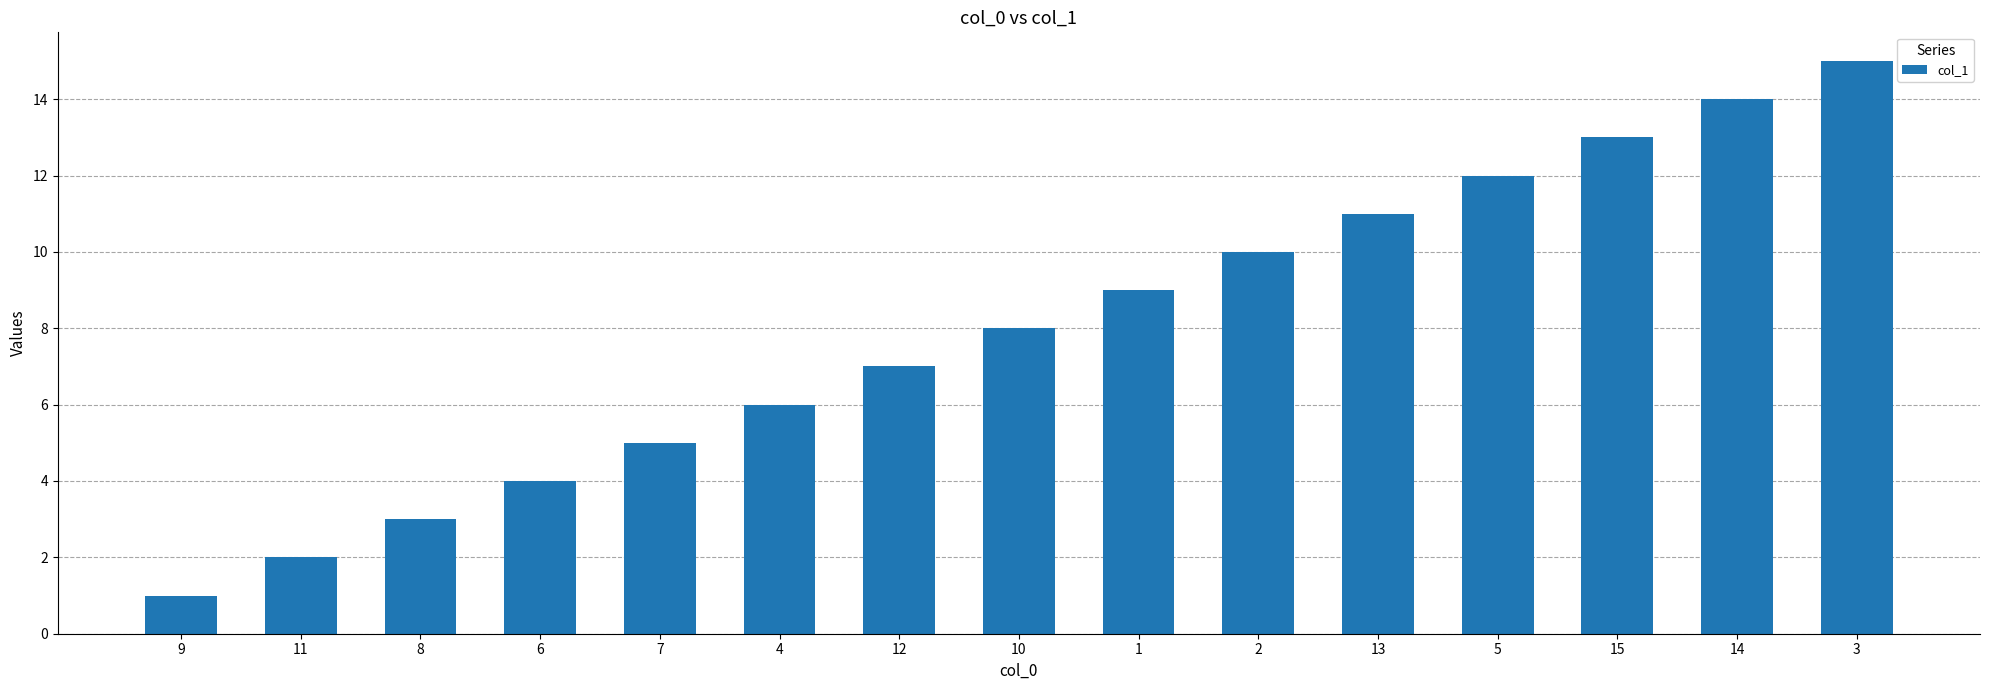

List the labels in order of value, largest first.

3, 14, 15, 5, 13, 2, 1, 10, 12, 4, 7, 6, 8, 11, 9